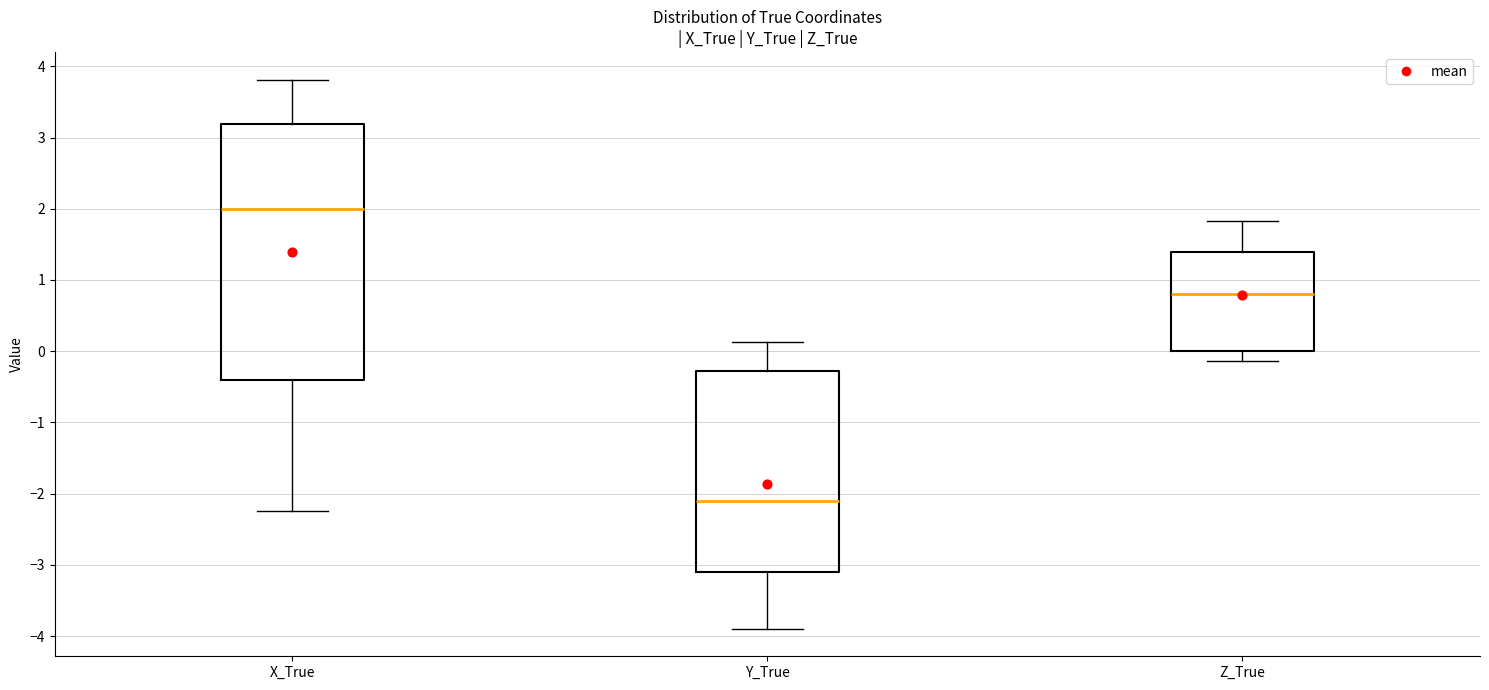

Which box's median line is the lowest?

Y_True